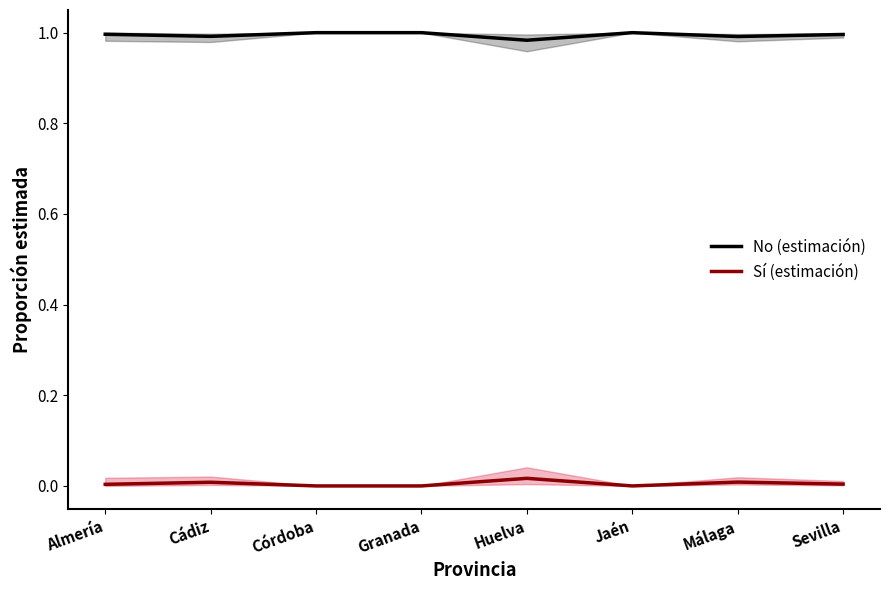

At how many categories does at least one series exceed 0?

8